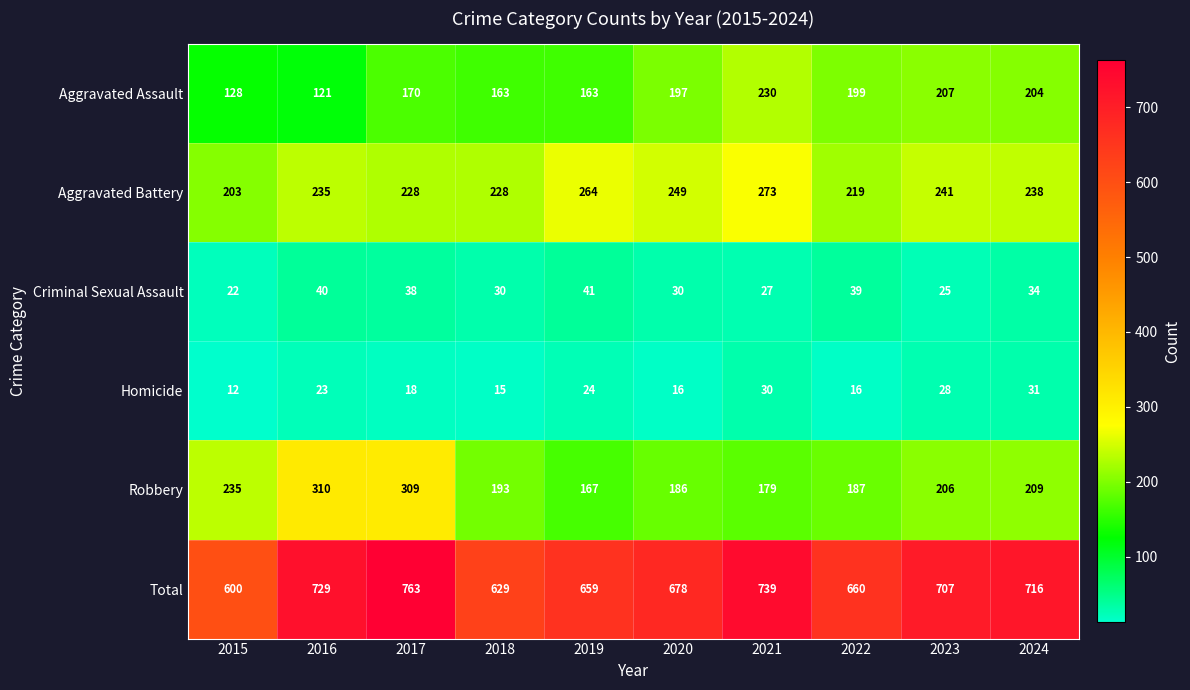

Count the number of data series in this chart.

6